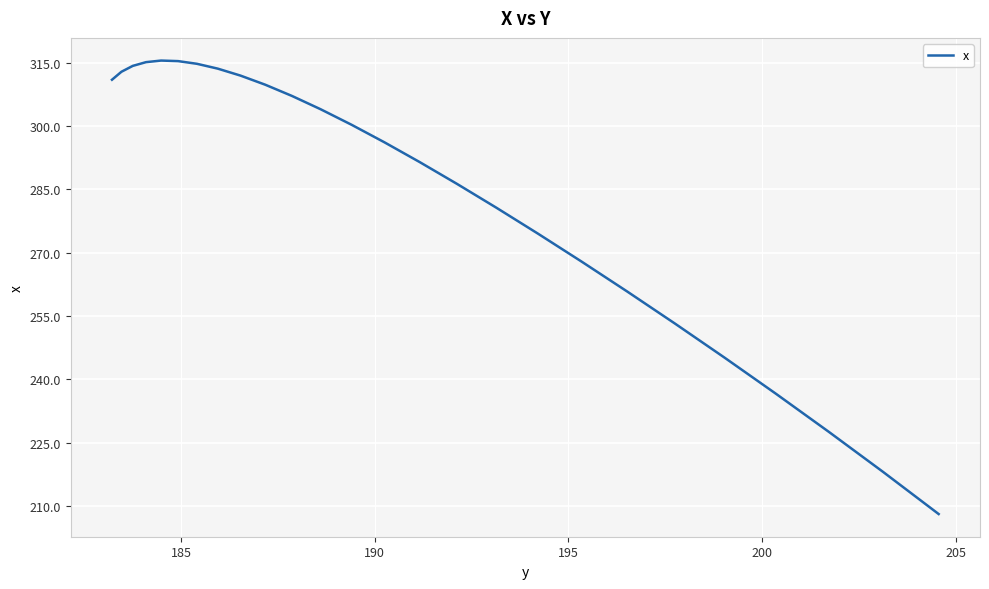

What is the minimum value shown in the chart?

208.1